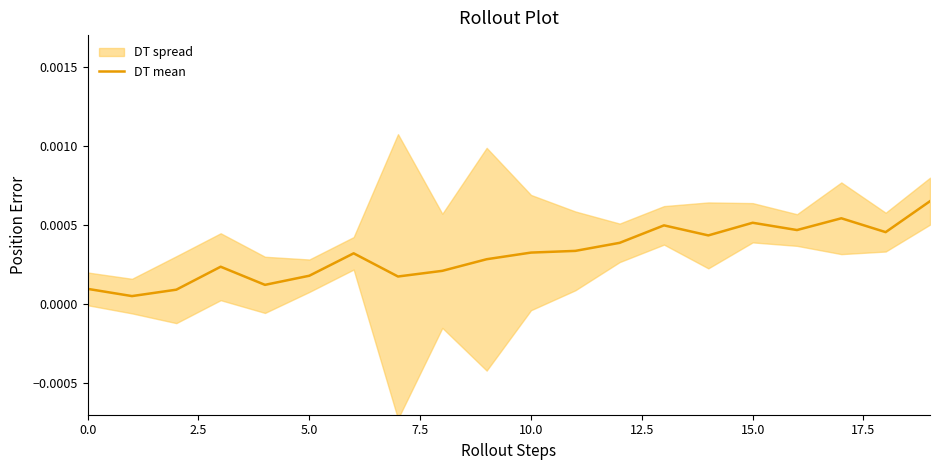

The chart shows a value of 0.0 at 14. True or false?

True